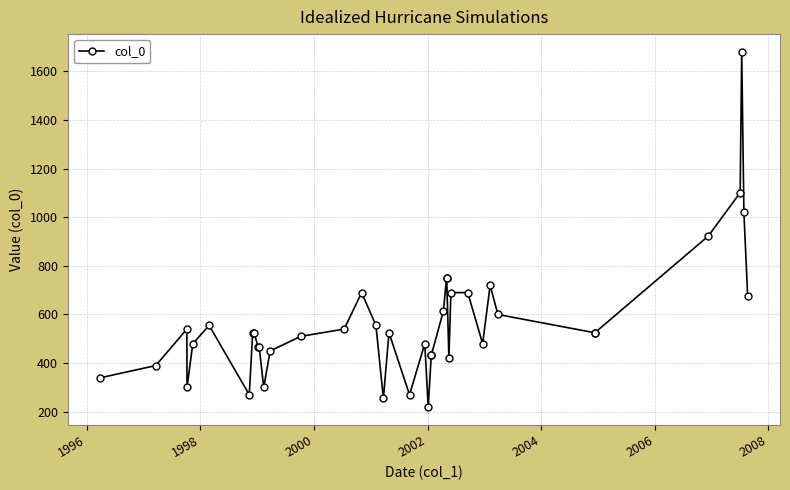

True or false: the data has more than 0 interior local peaks.

True